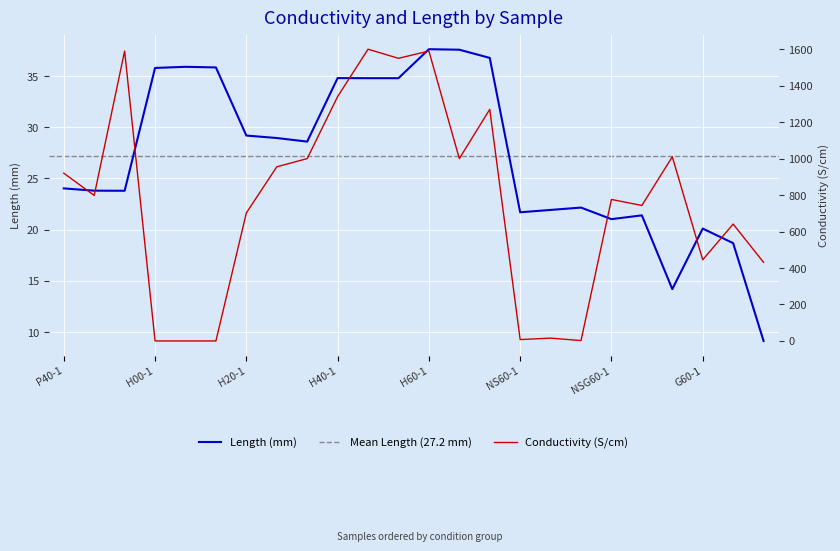

True or false: Length (mm) has more than 1 interior local peaks.

True